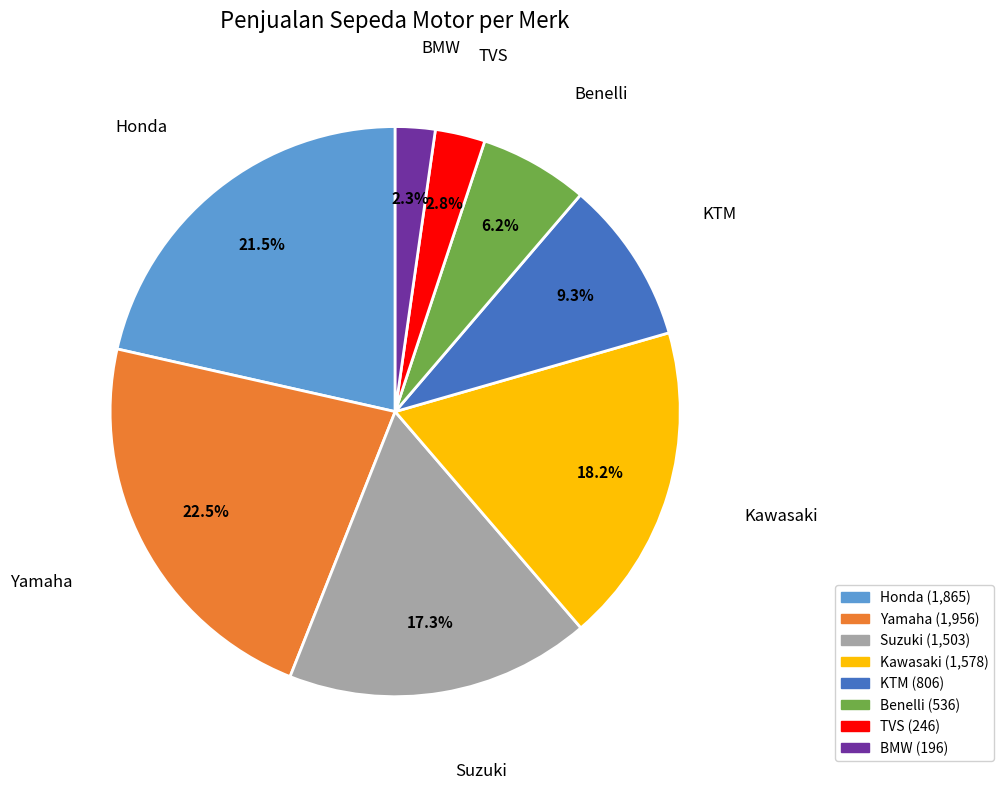

Does BMW represent more than half of the total?

No